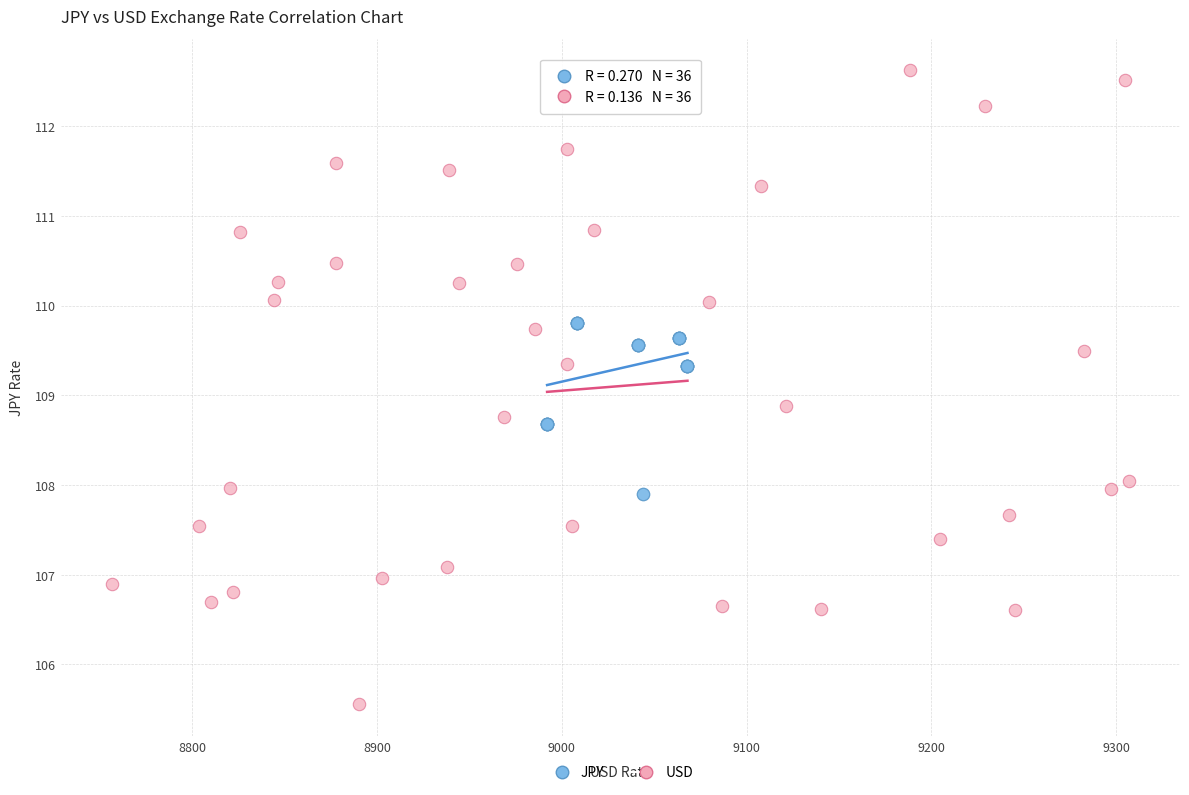

Which series reaches the maximum Y coordinate?

USD